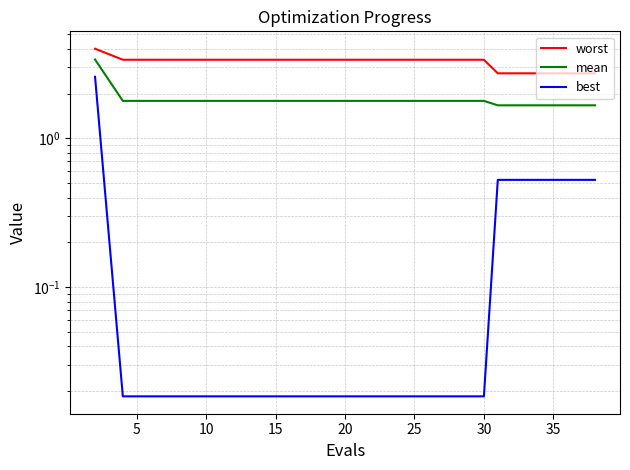

What is the sum of the mean values at 18 and 5?

3.5